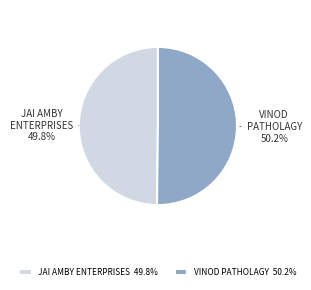

Is there a majority slice in this chart?

Yes